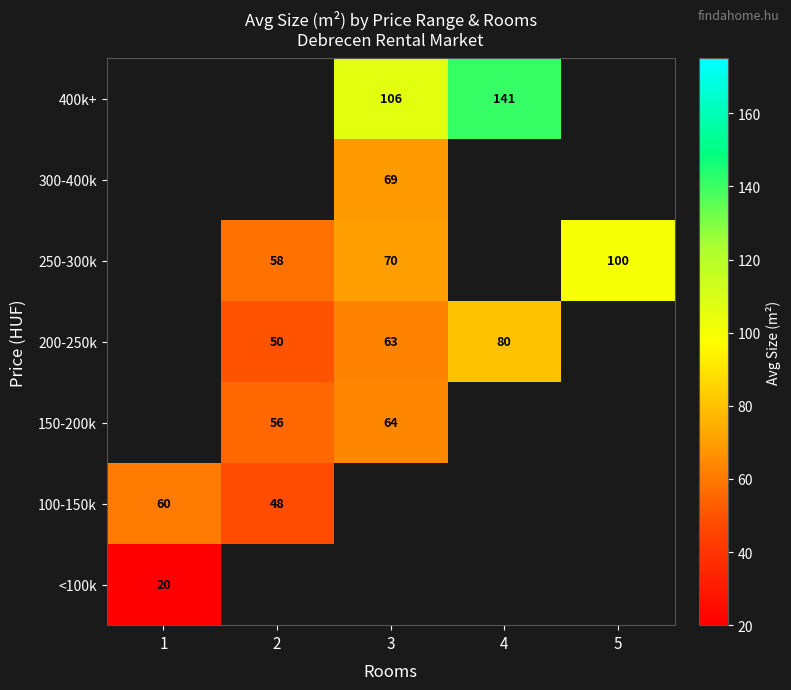

Is it true that 250-300k equals 37 at 2?

False